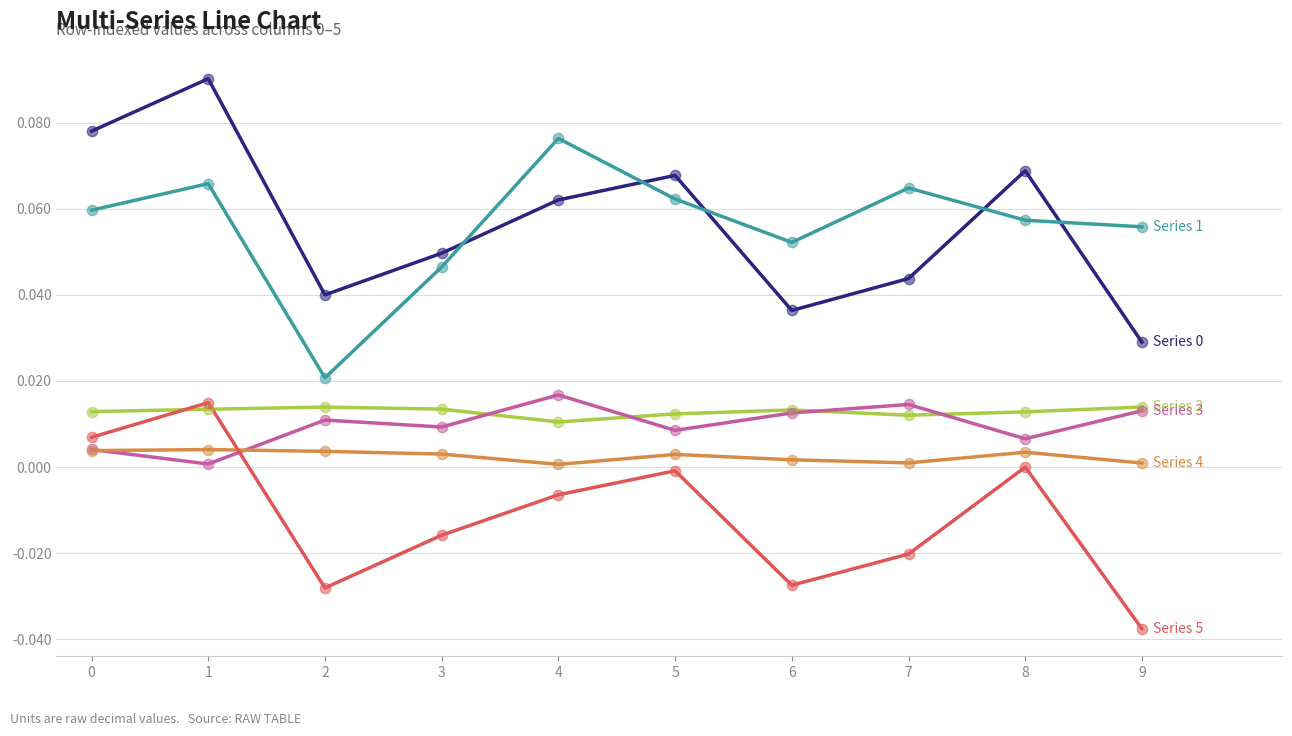

Which category has the lowest value across all series?

9